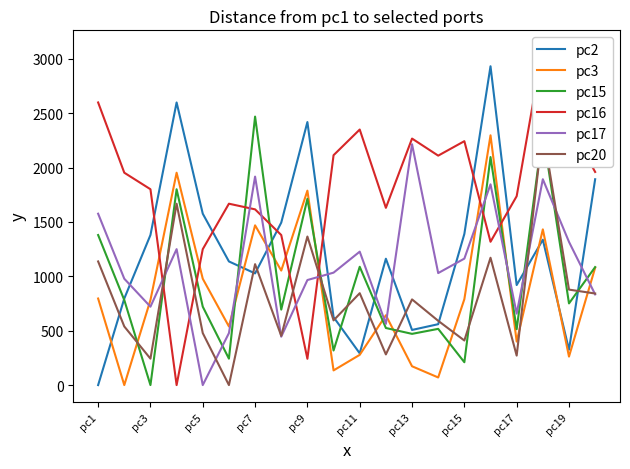

How many distinct data groups are displayed?

6